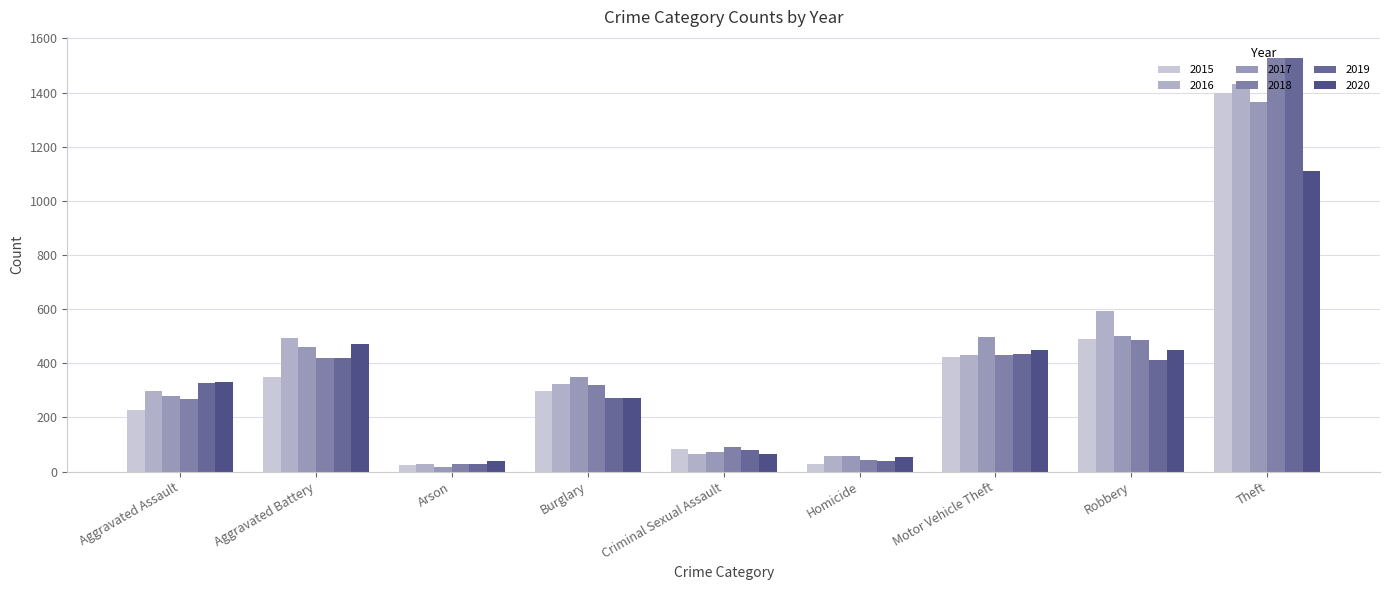

Count the number of data series in this chart.

6